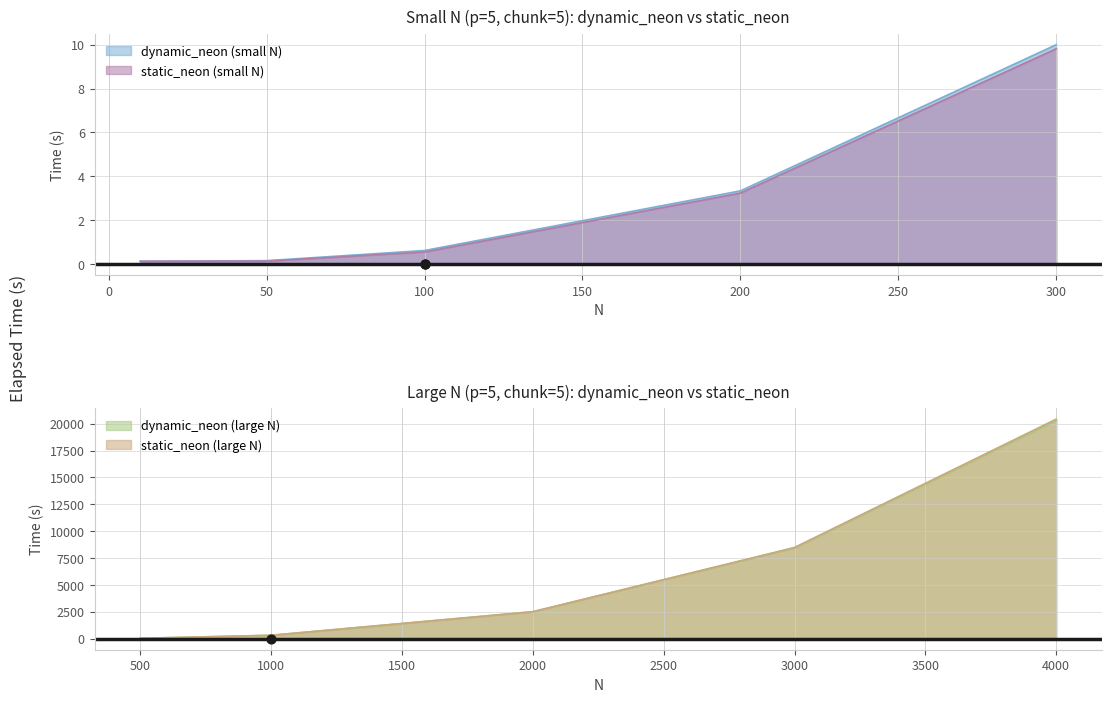

At how many categories does at least one series exceed 8?

1